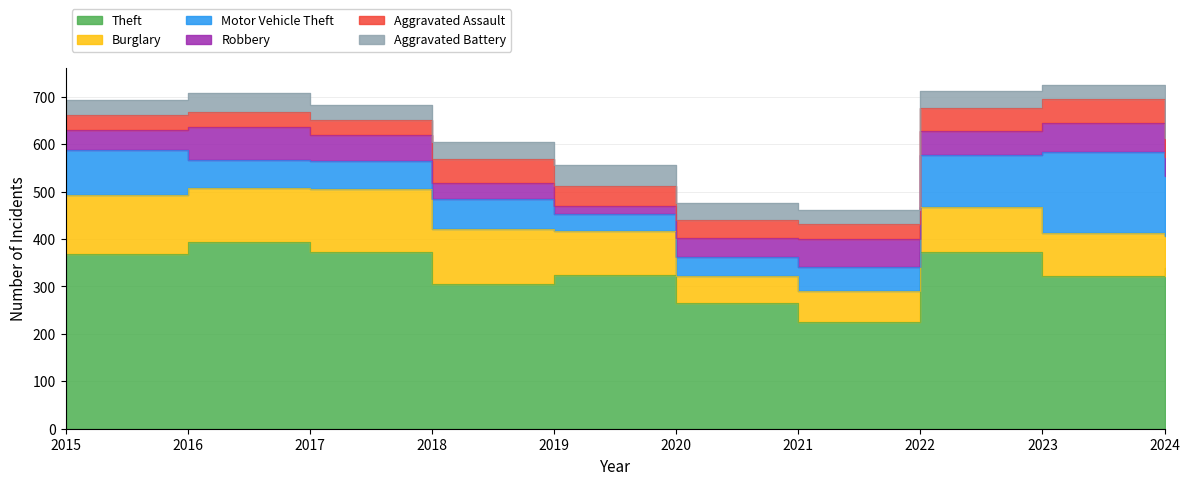

Is it true that Burglary equals 61 at 2015?

False